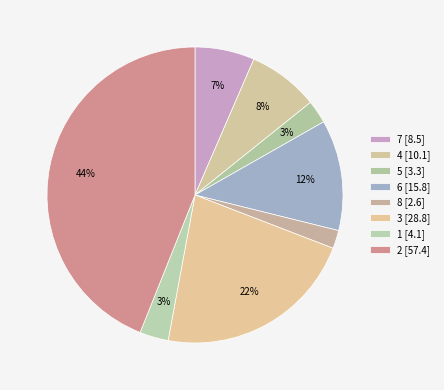

What is the change in value from 7 to 6?

+7.3